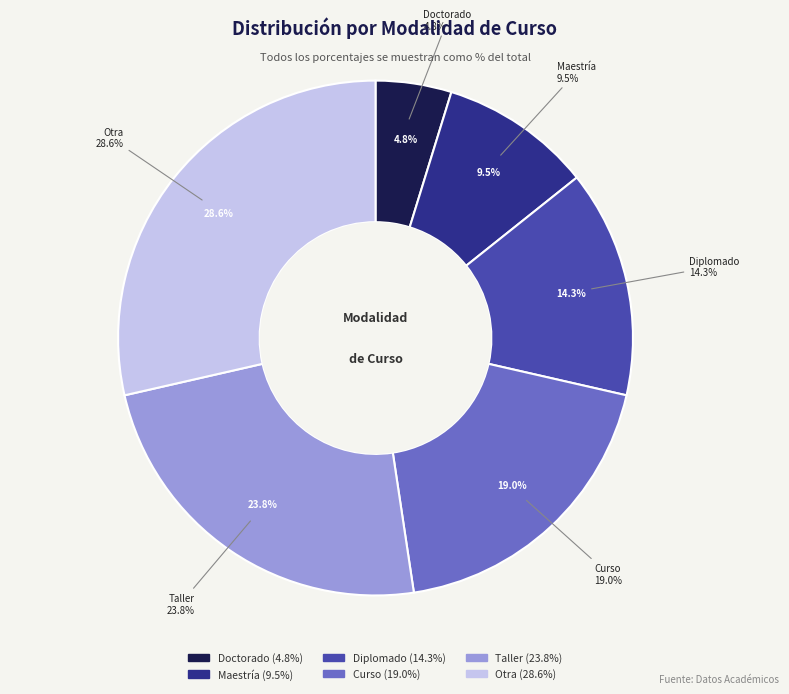

True or false: Curso accounts for 10% of the total.

False